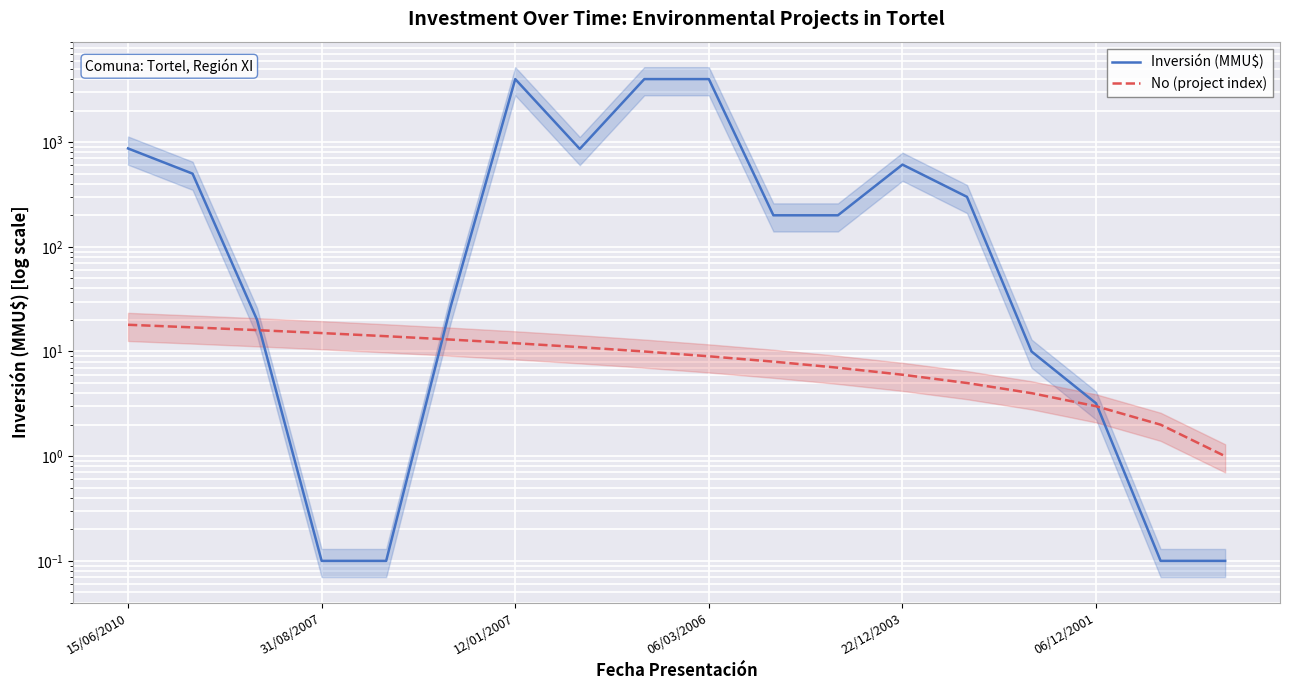

Count the number of categories in the chart.

18